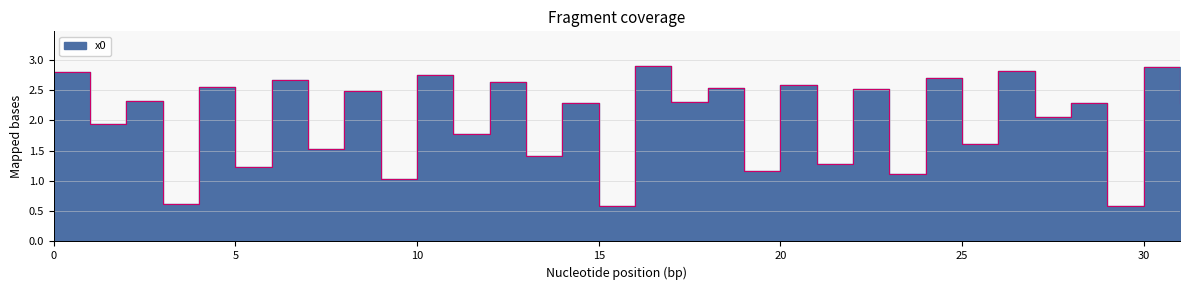

How many series are shown in this chart?

1